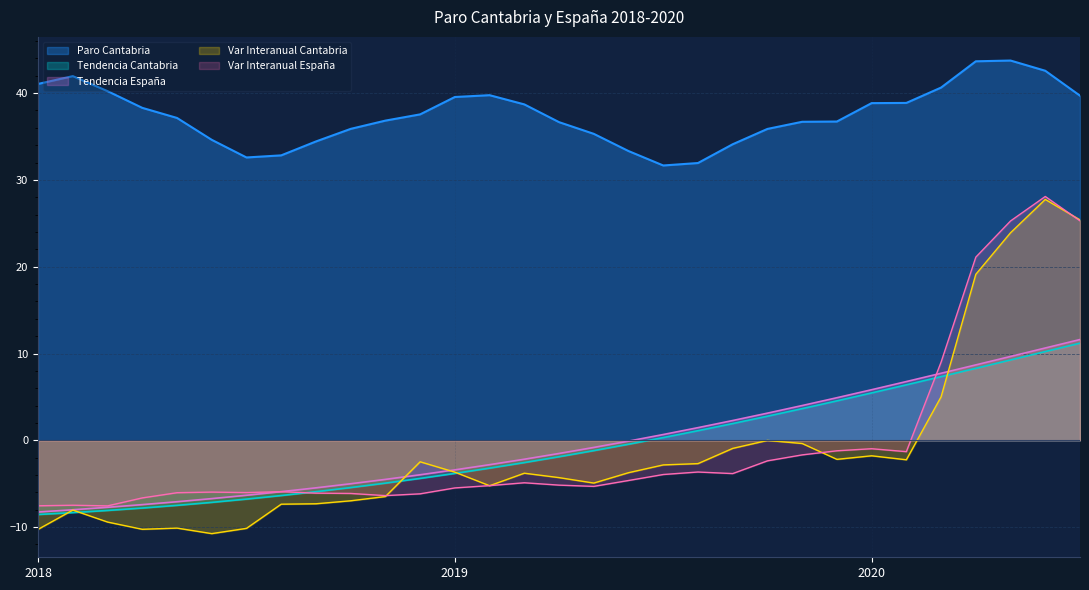

True or false: Var interanual Cantabria and Paro Cantabria cross at least once.

False